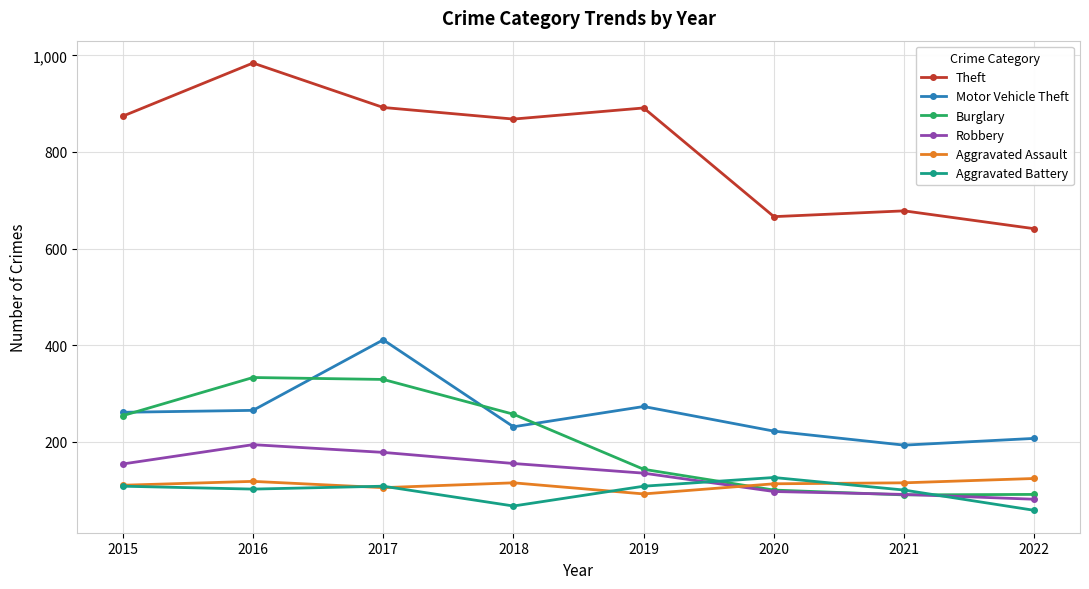

Is it true that Aggravated Battery equals 111 at 2018?

False